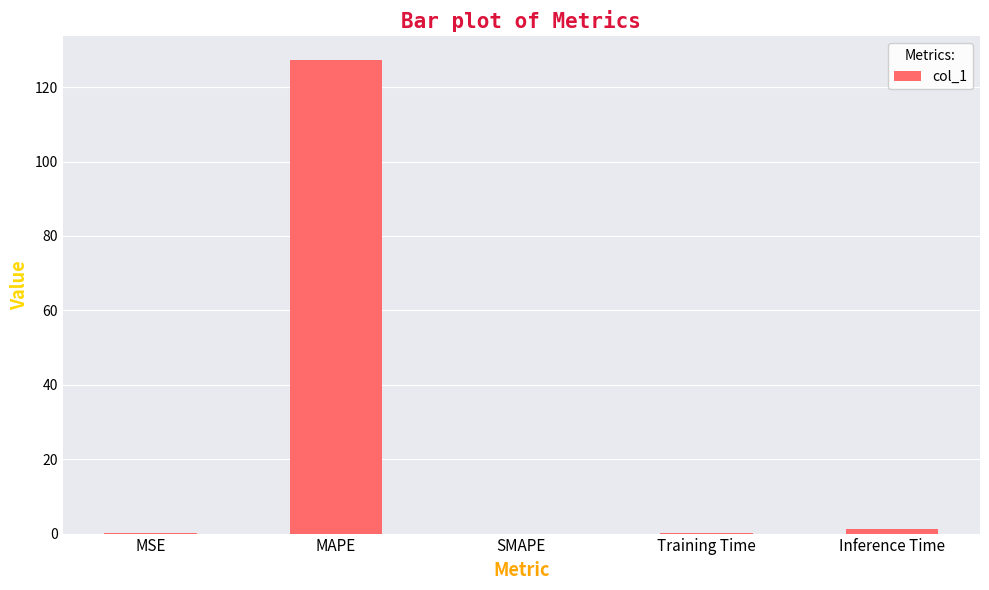

Does the chart contain stacked bars?

No